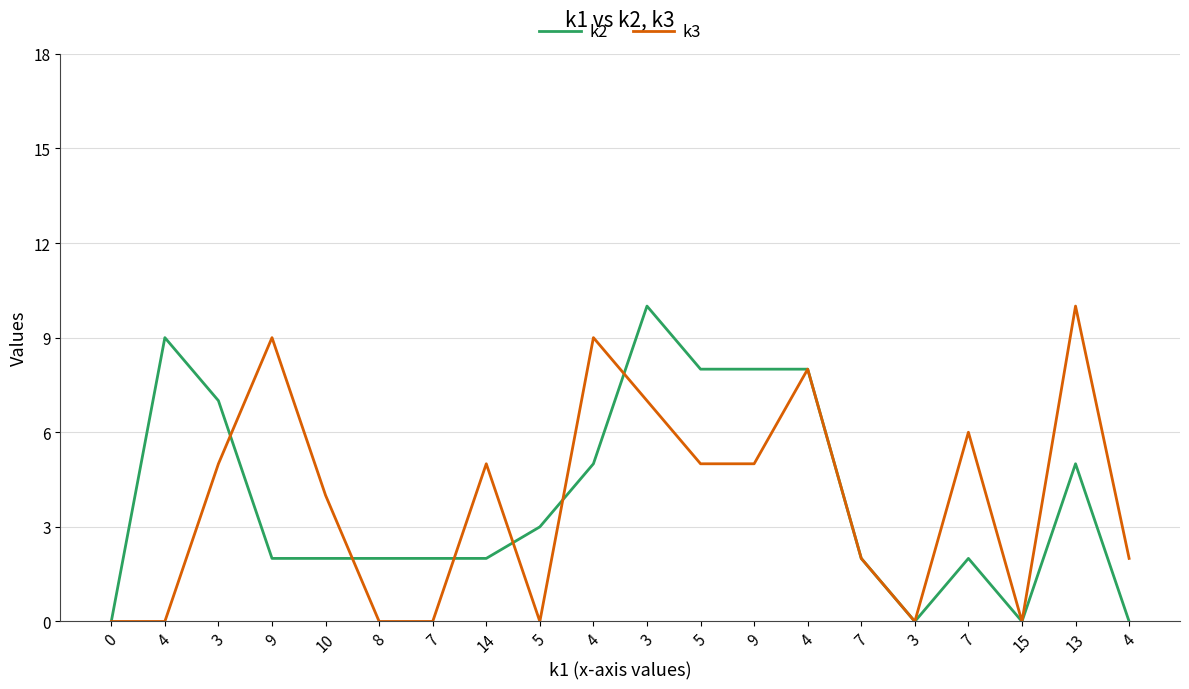

What is the label of the 3rd point from the left?

3